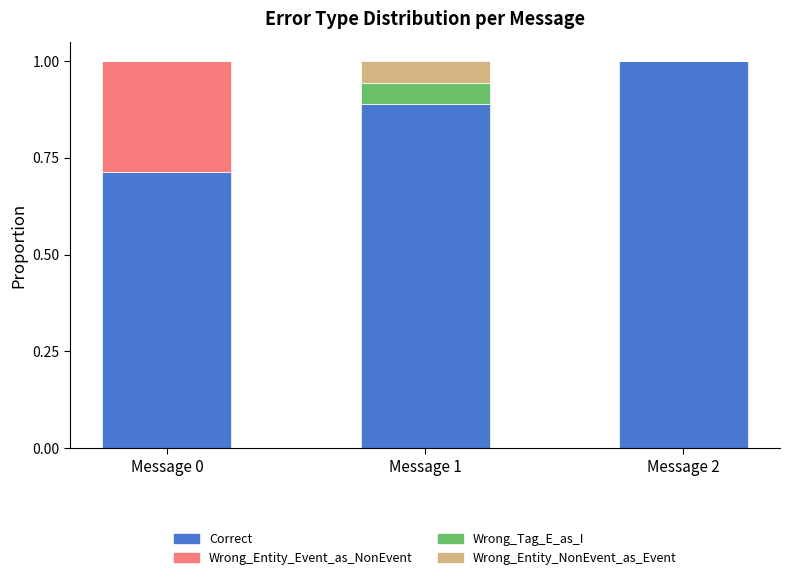

The value of Correct at Message 0 is 1.1. True or false?

False